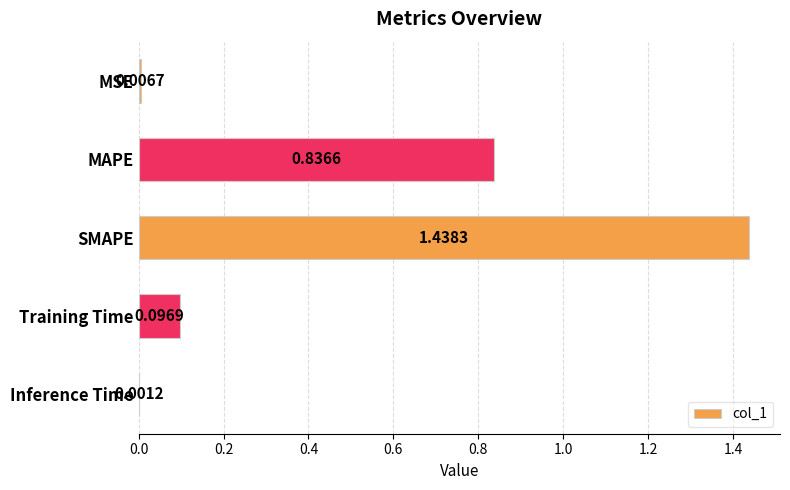

Between SMAPE and MSE, which is larger?

SMAPE